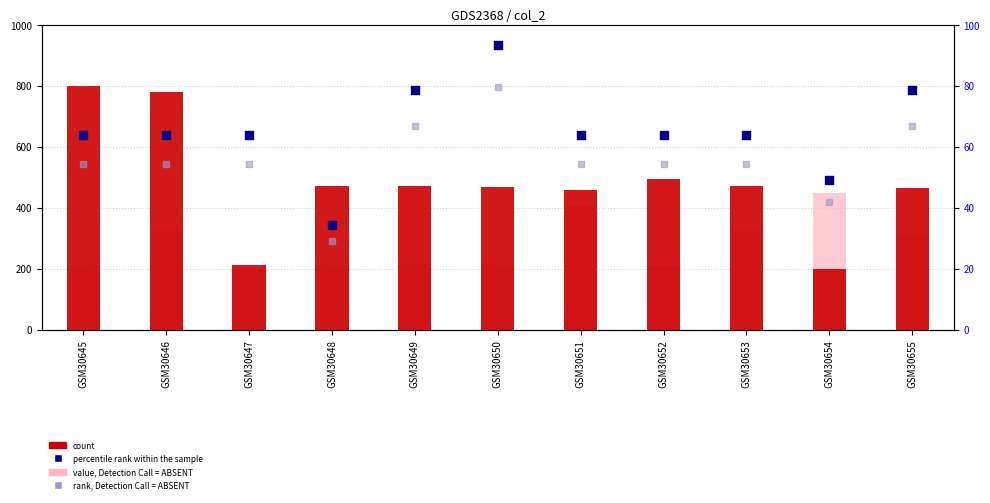

Which series reaches the maximum Y coordinate?

count